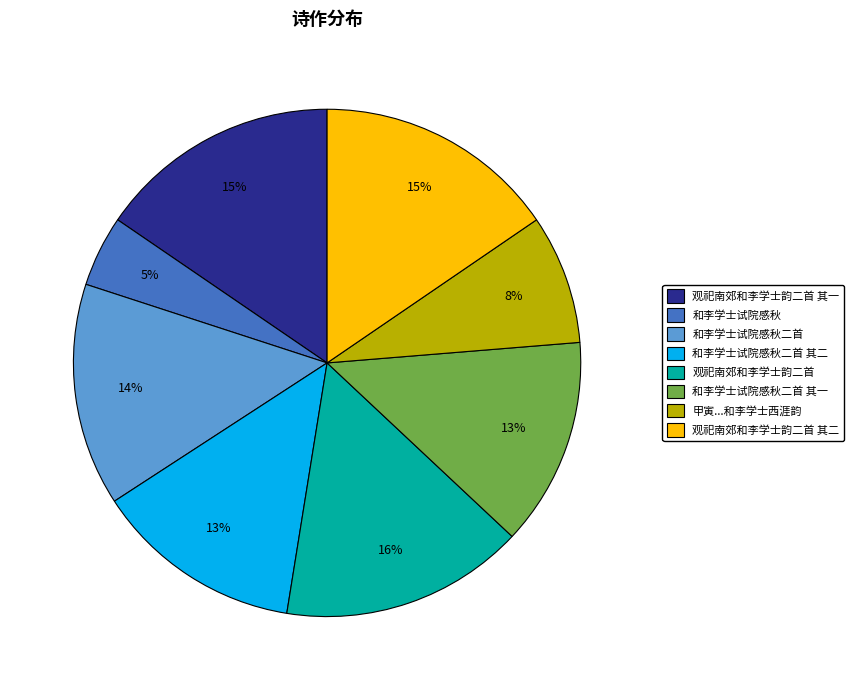

To the nearest percent, what is the average slice percentage?

12%